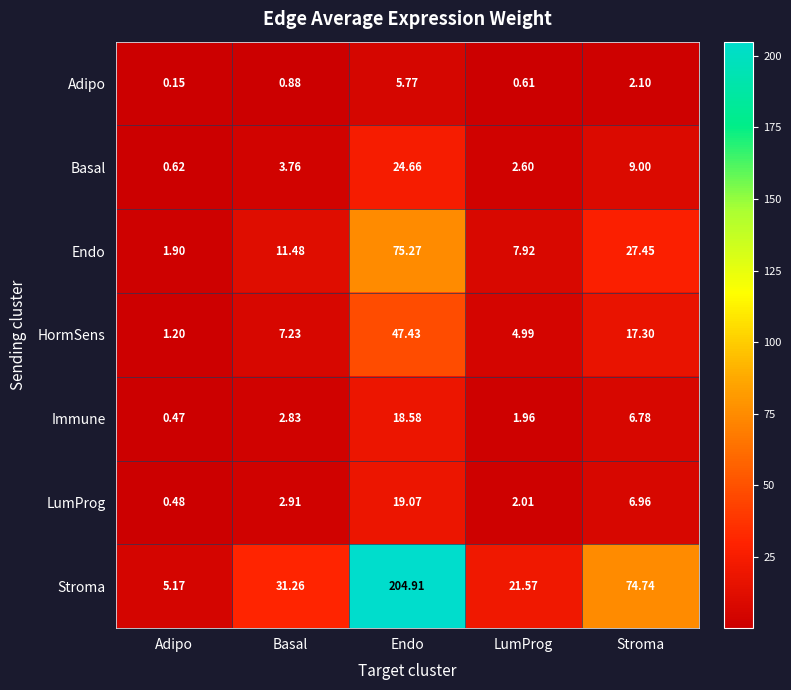

What is the difference between the highest and lowest values at Basal?

30.4